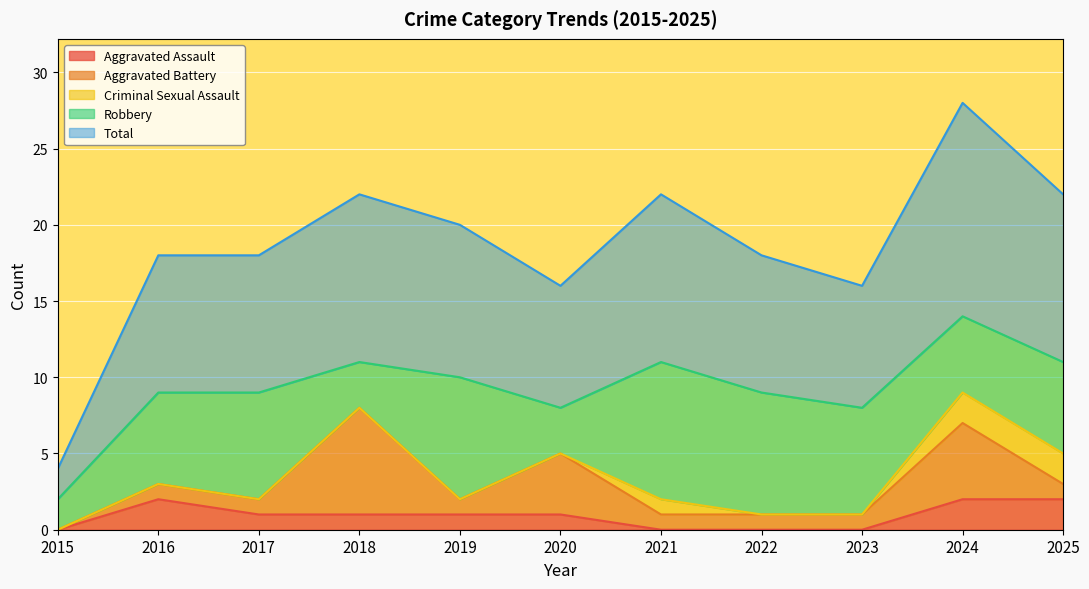

Rank the series at 2025 from lowest to highest value.

Aggravated Battery, Aggravated Assault, Criminal Sexual Assault, Robbery, Total